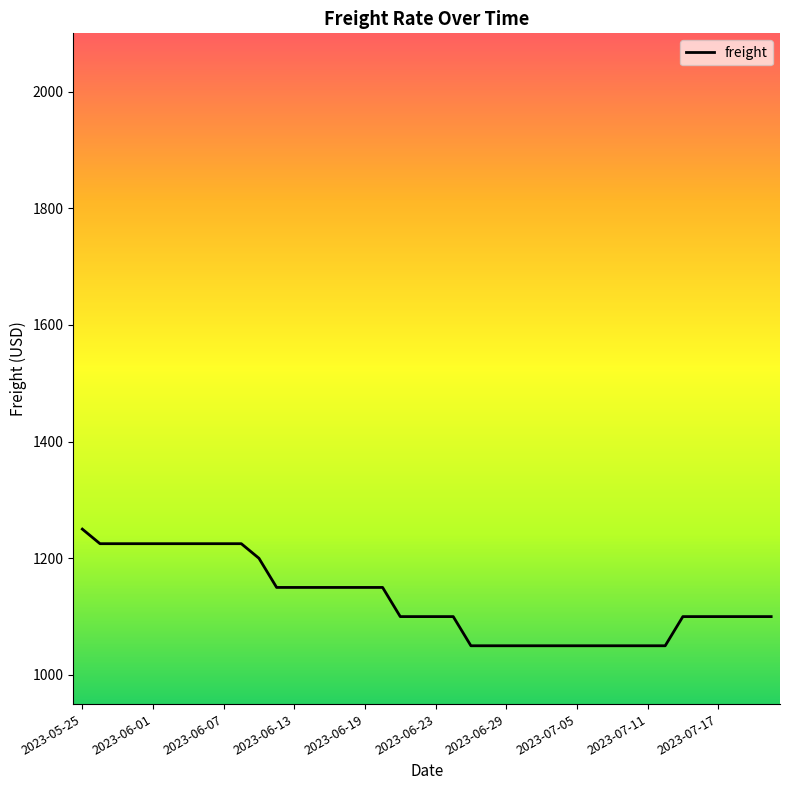

What is the difference between the maximum and minimum values?

200